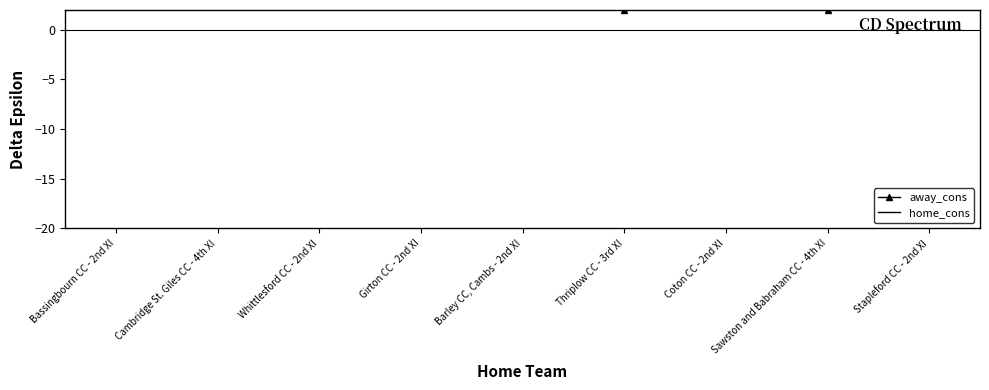

Reading left to right, transcribe all the data shown in this chart.

away_cons: 3	3	3	4	3	2	3	2	4
home_cons: 3	4	2	3	2	3	3	3	2